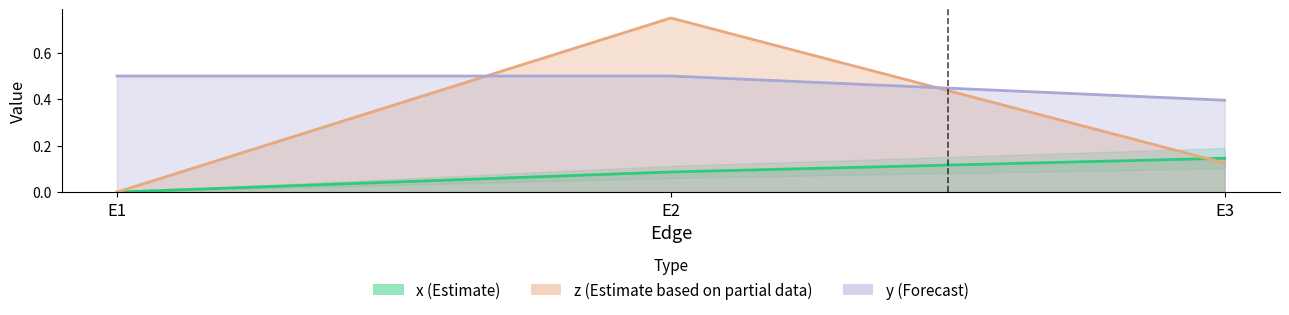

Reading left to right, transcribe all the data shown in this chart.

x: 0.0	0.1	0.1
z: 0.0	0.8	0.1
y: 0.5	0.5	0.4